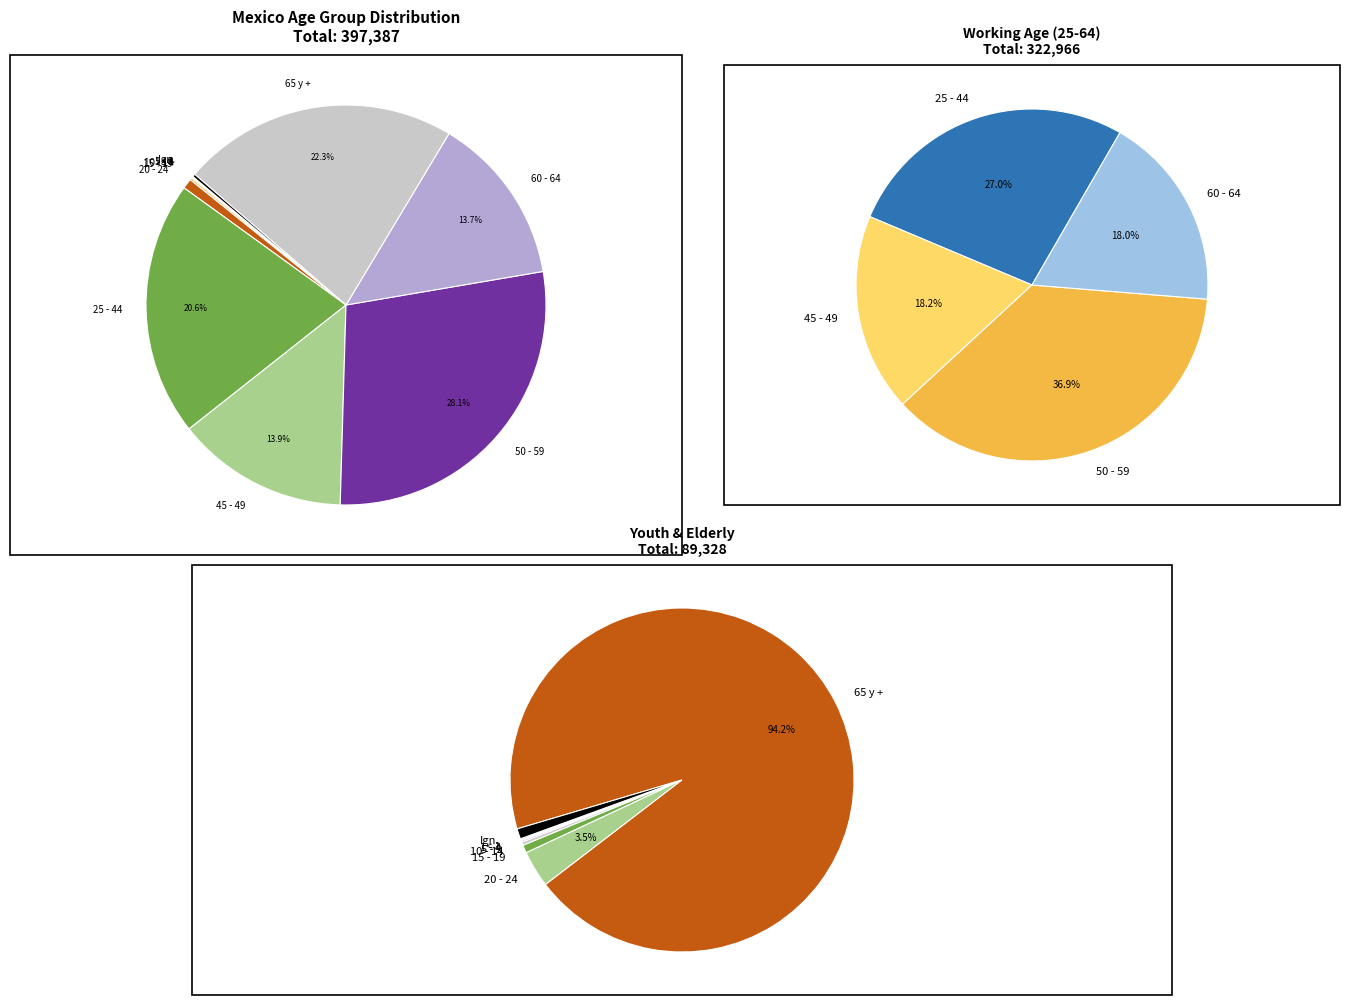

Is it true that 10 - 14 is 0% of the pie?

True